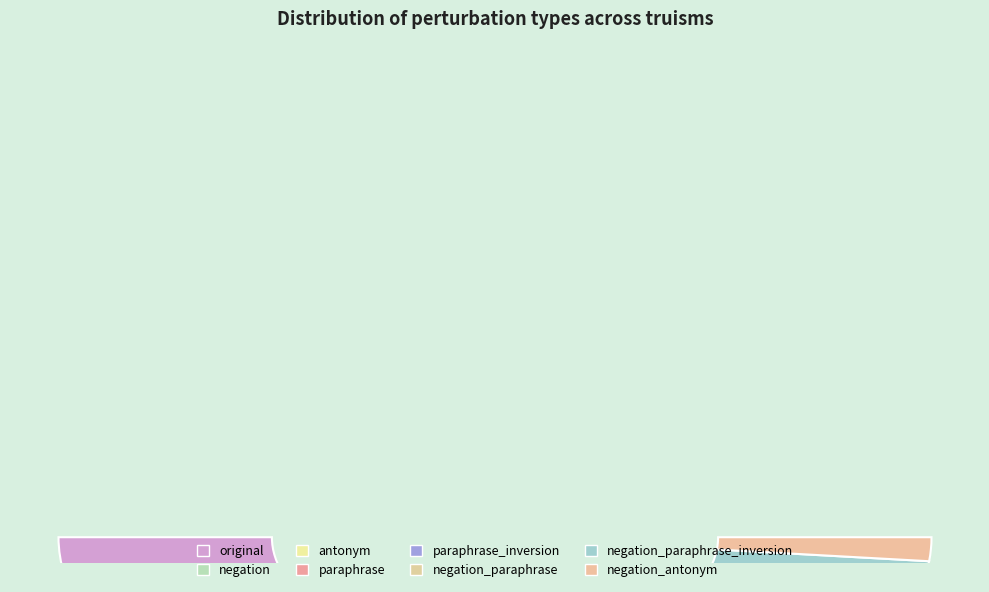

Is it true that negation_paraphrase is 13% of the pie?

True